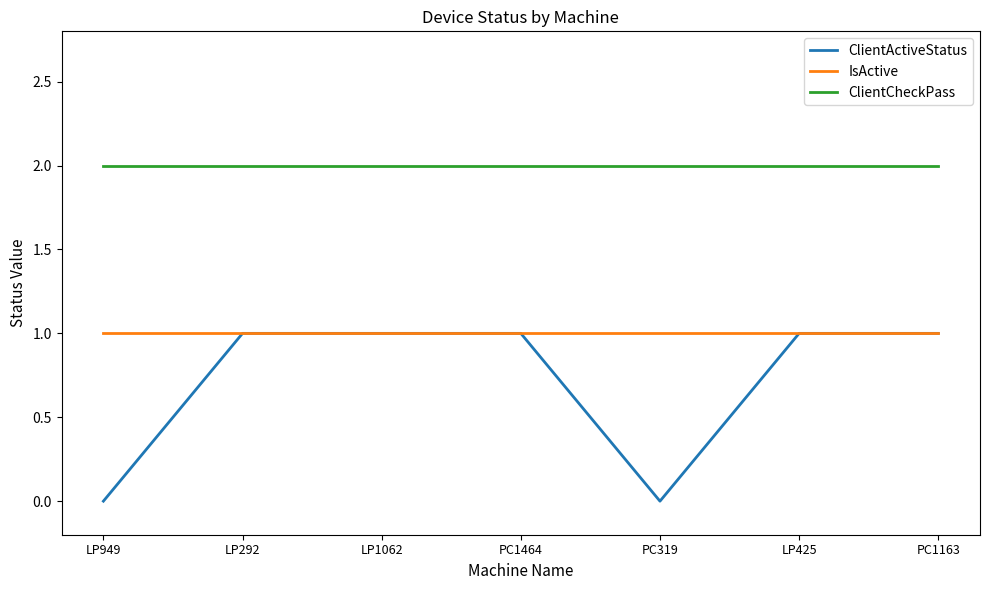

Rank the series by their average value, from highest to lowest.

ClientCheckPass, IsActive, ClientActiveStatus